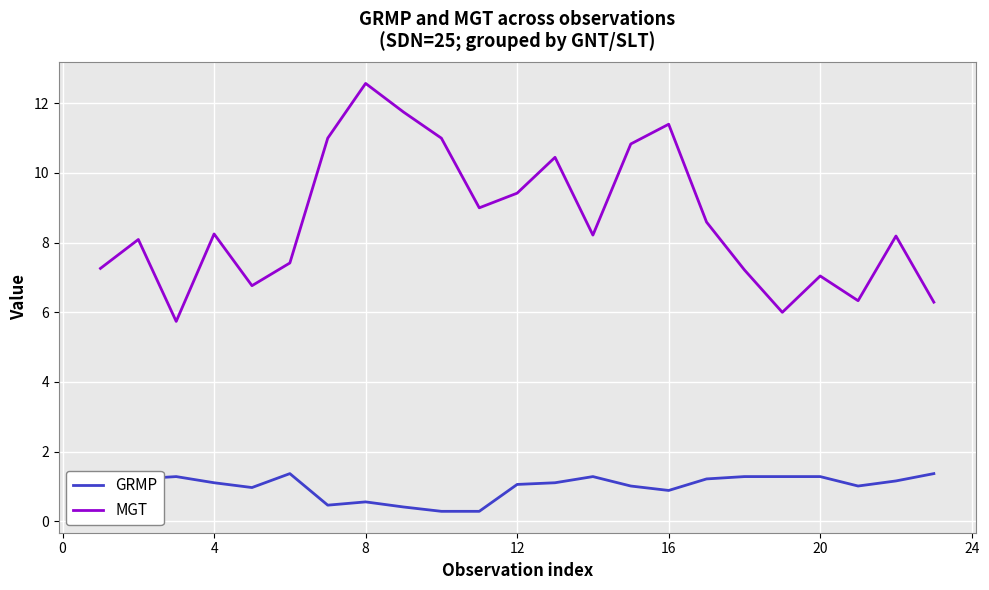

List the series in order of their overall mean, highest first.

MGT, GRMP